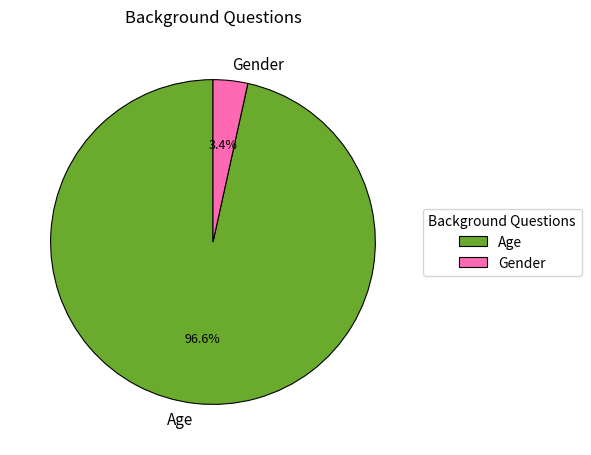

What is the majority slice?

Age